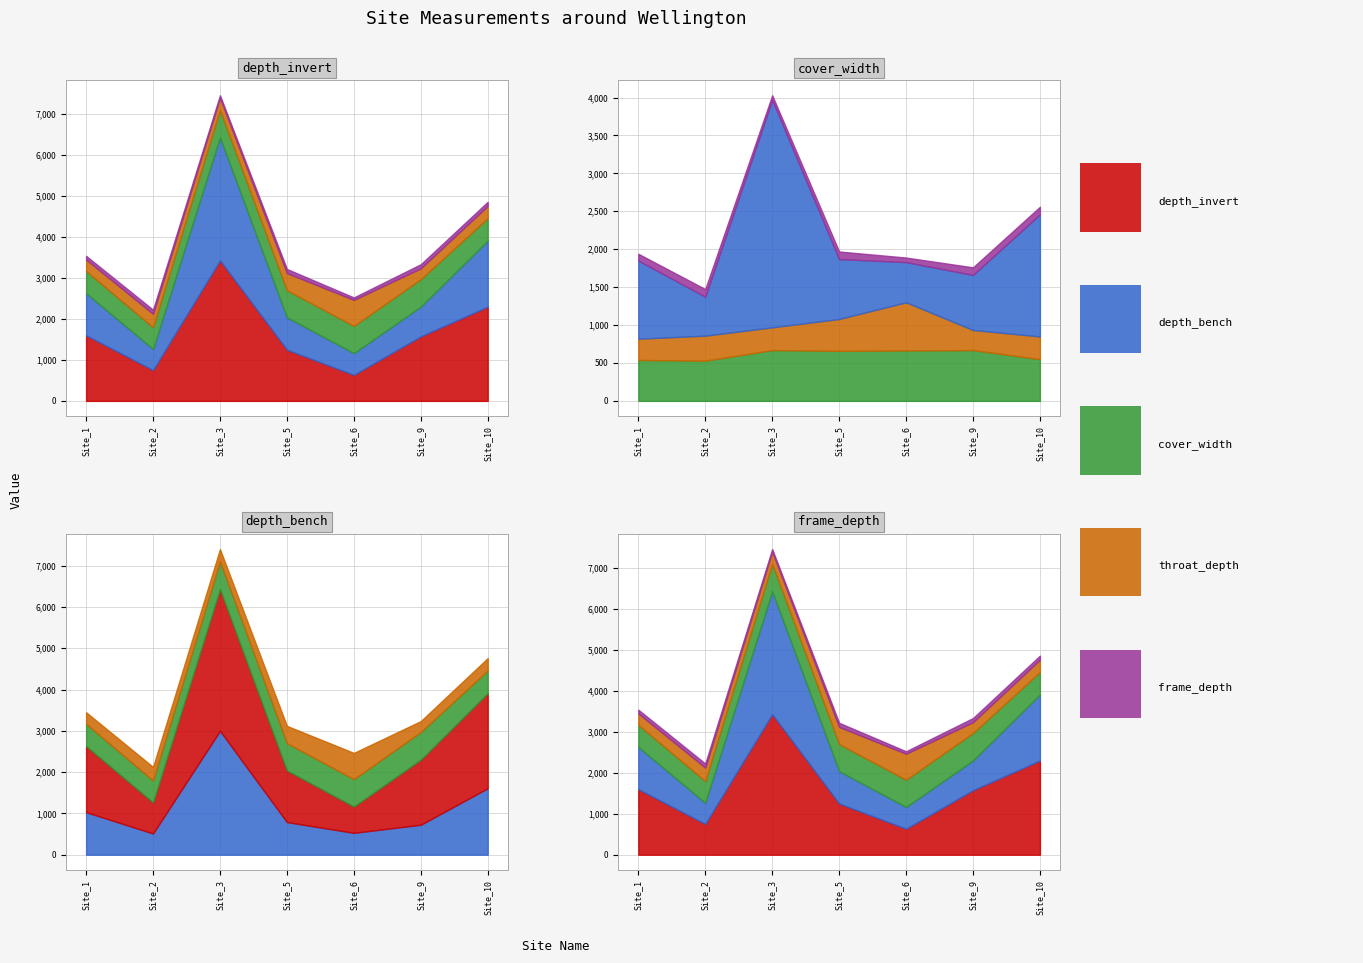

Which has a higher value, Site_9 or Site_10?

Site_10